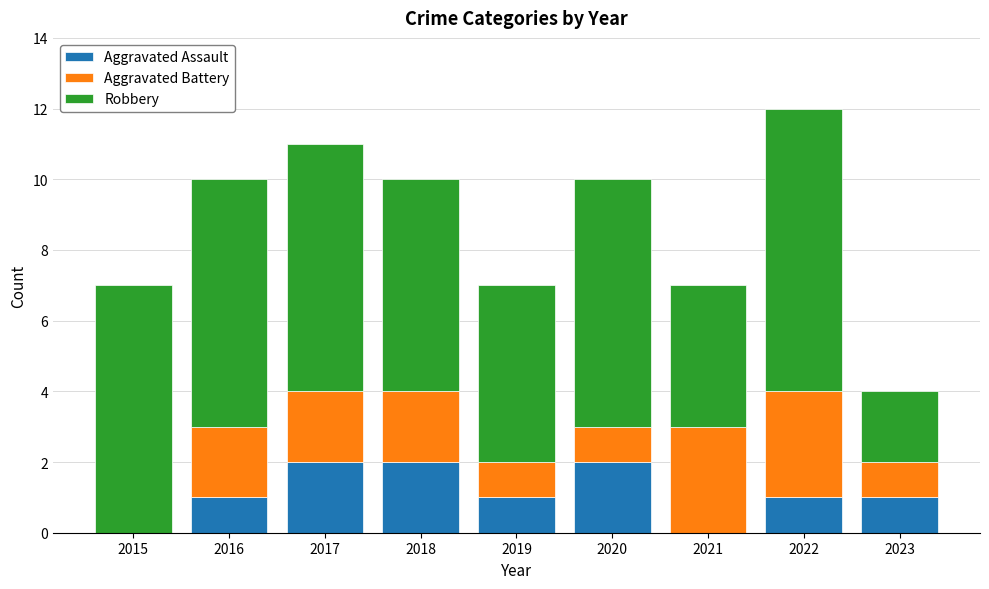

Is it true that Aggravated Assault equals 0 at 2022?

False